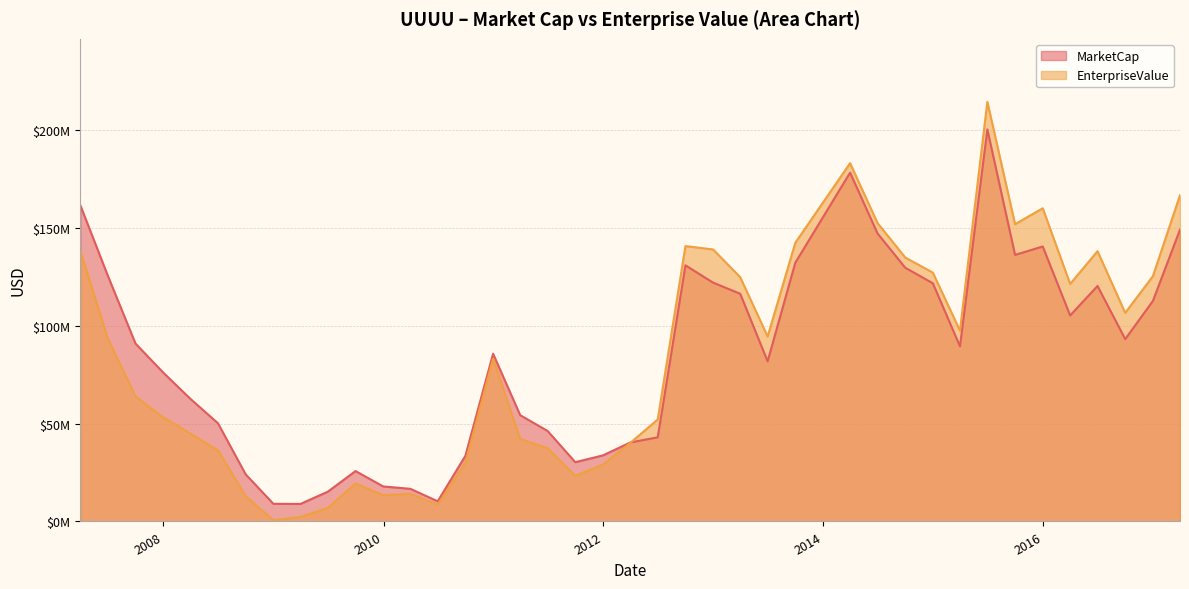

What is the label of the 28th point from the left?

2014Q1